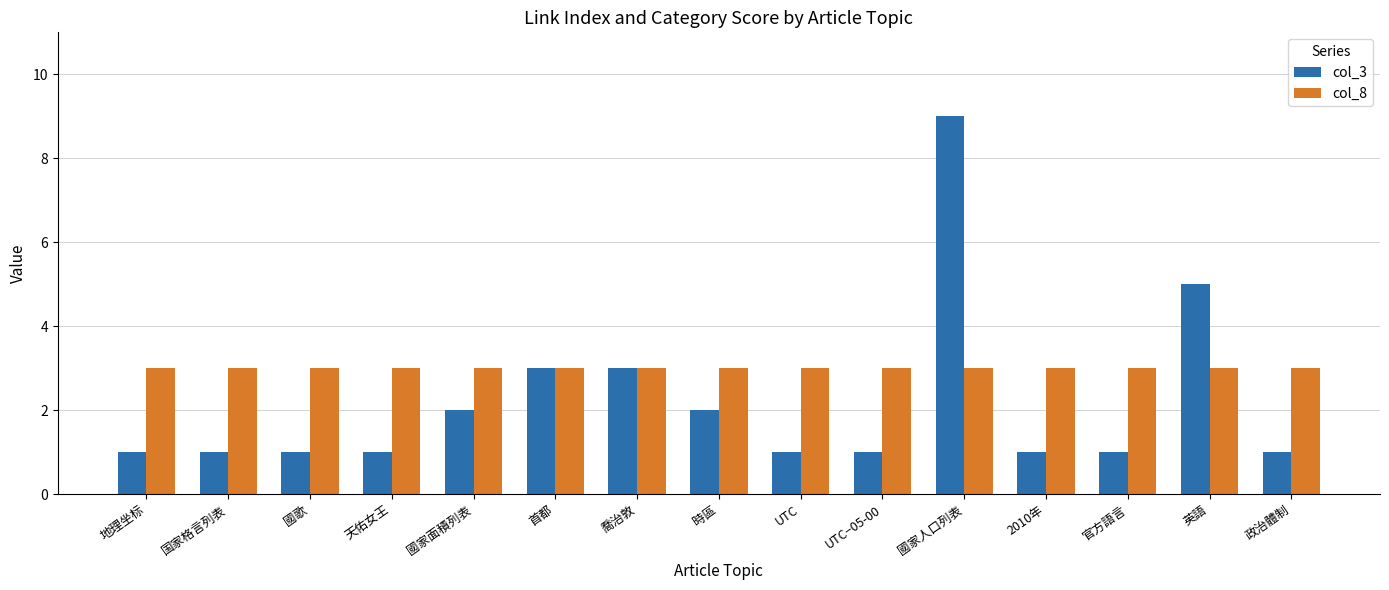

What position from the right is 天佑女王?

12